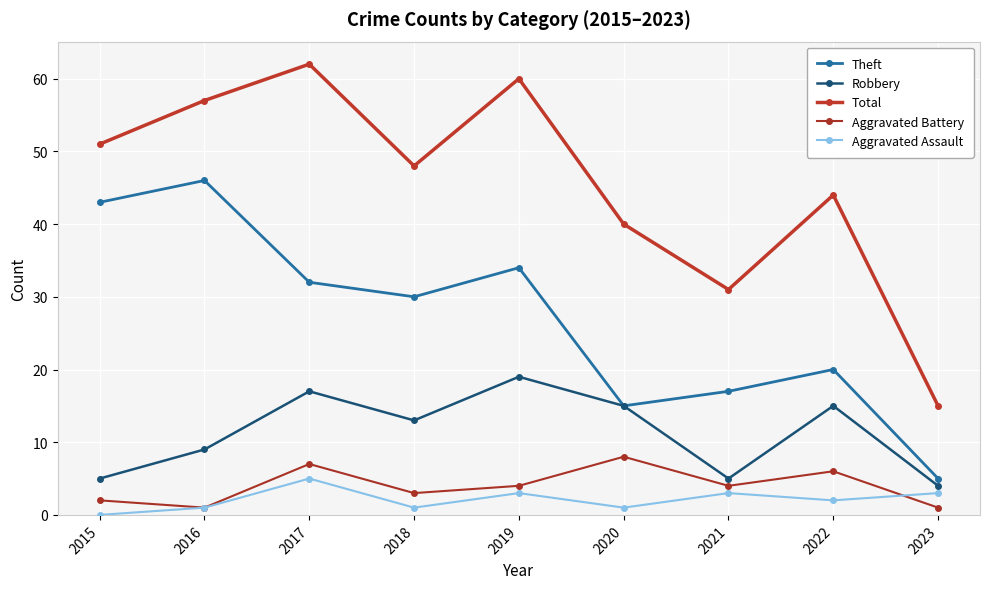

What is the difference between the Aggravated Assault values at 2016 and 2019?

2